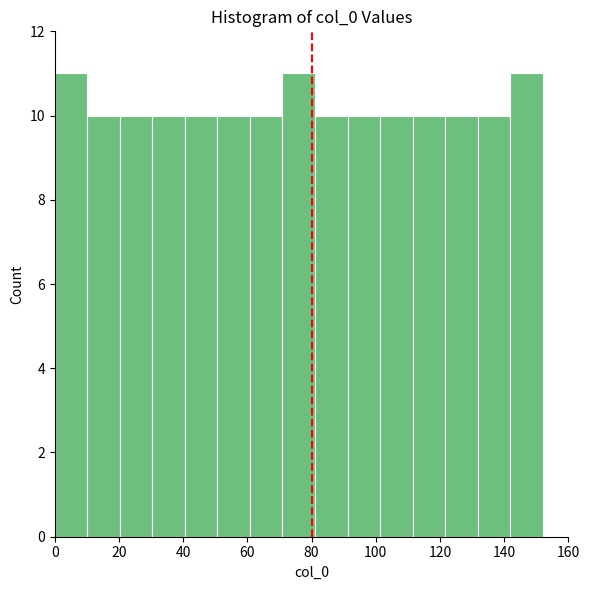

Reading left to right, transcribe this chart: for each bar, give the range it covers on the x-axis and its height. Neither the bar edges nor the heights are printed on the chart, so give them approximately, as read against the axes.

0 to 10: 11
10 to 20: 10
20 to 30: 10
30 to 40: 10
40 to 50: 10
50 to 60: 10
60 to 70: 10
70 to 82: 11
82 to 92: 10
92 to 102: 10
102 to 112: 10
112 to 122: 10
122 to 132: 10
132 to 142: 10
142 to 152: 11